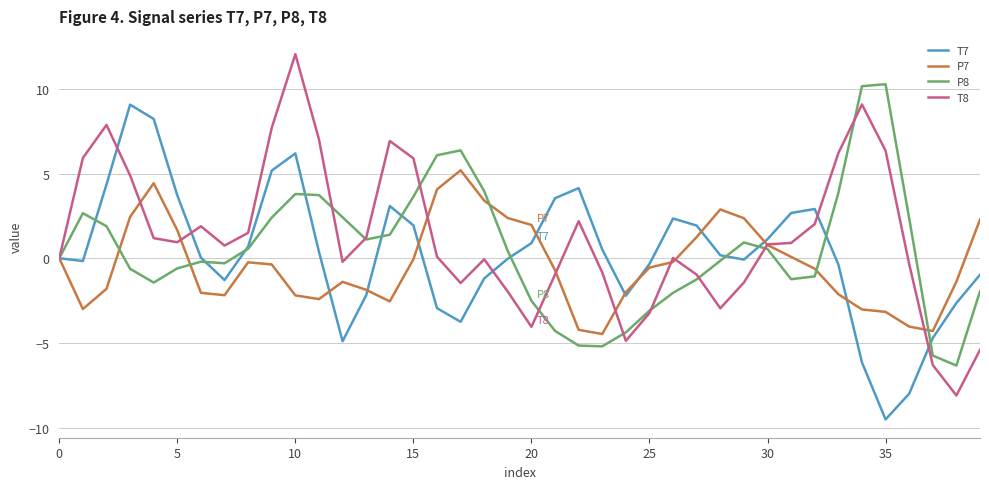

What is the greatest value displayed?

12.0